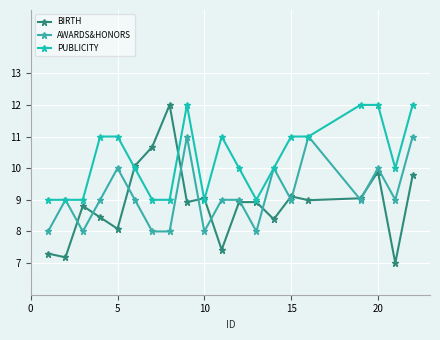

Which series has the widest spread of values?

BIRTH